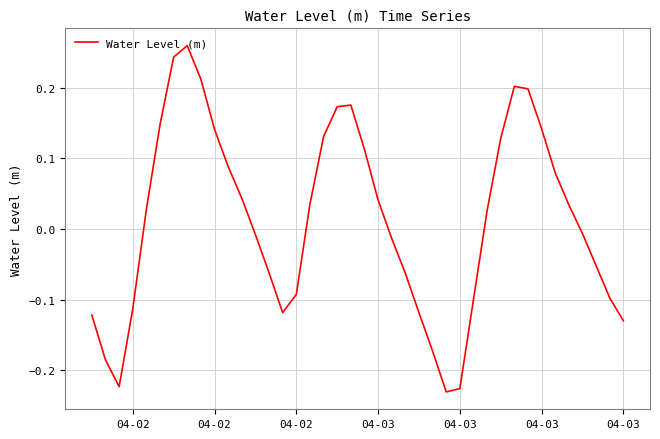

What is the greatest value displayed?

0.3